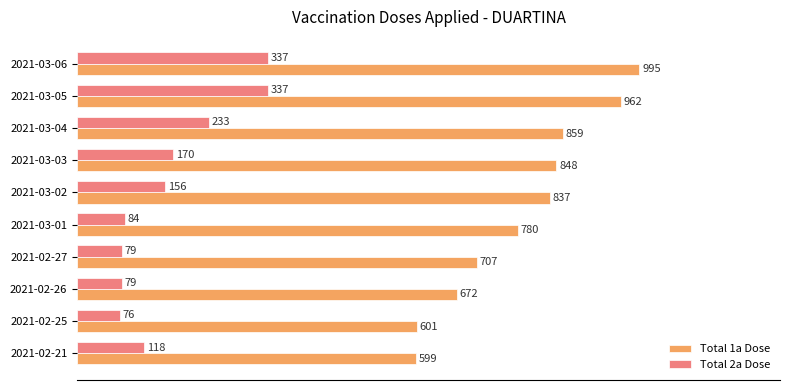

Which series has the widest spread of values?

Total 1a Dose